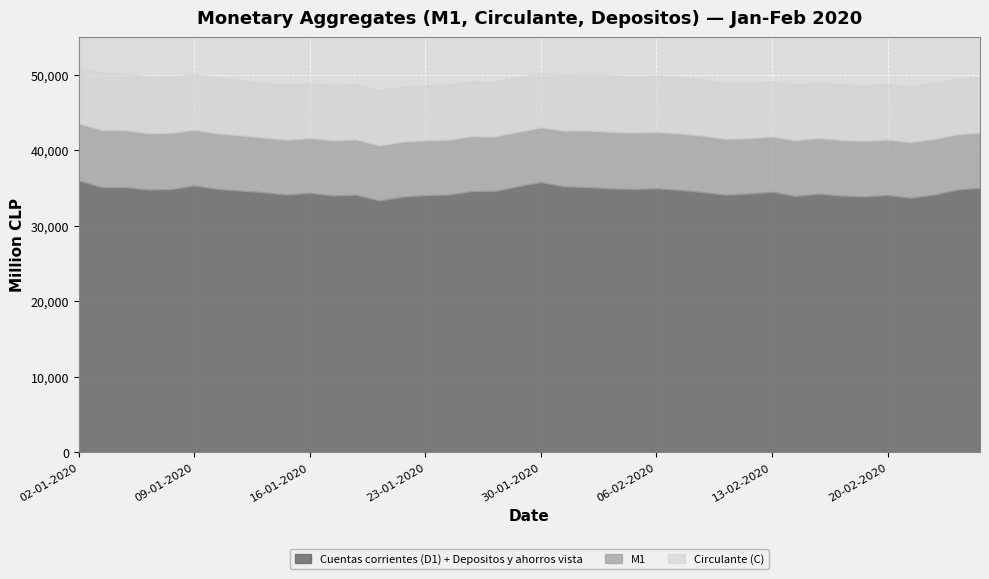

True or false: Circulante (C) and M1 intersect in this chart.

False